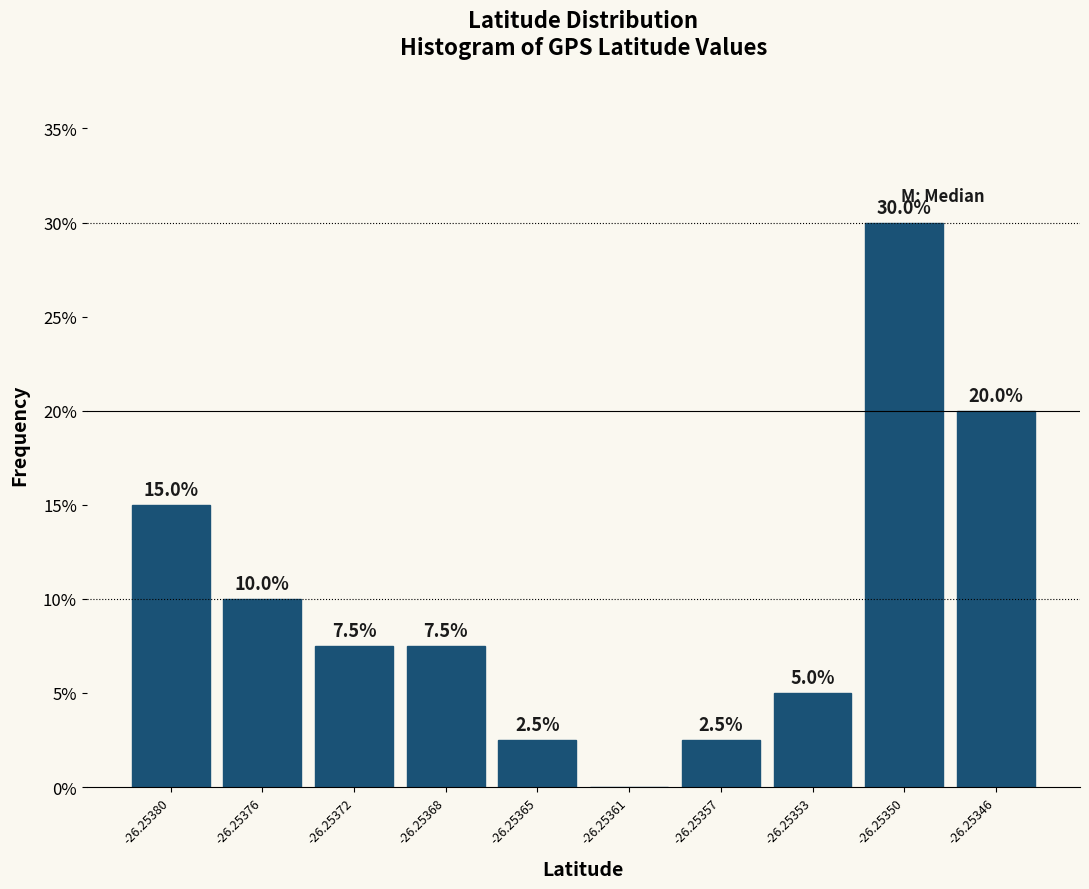

Reading left to right, transcribe all the data shown in this chart.

-26.25380=15.0	-26.25376=10.0	-26.25372=7.5	-26.25368=7.5	-26.25365=2.5	-26.25361=0.0	-26.25357=2.5	-26.25353=5.0	-26.25350=30.0	-26.25346=20.0